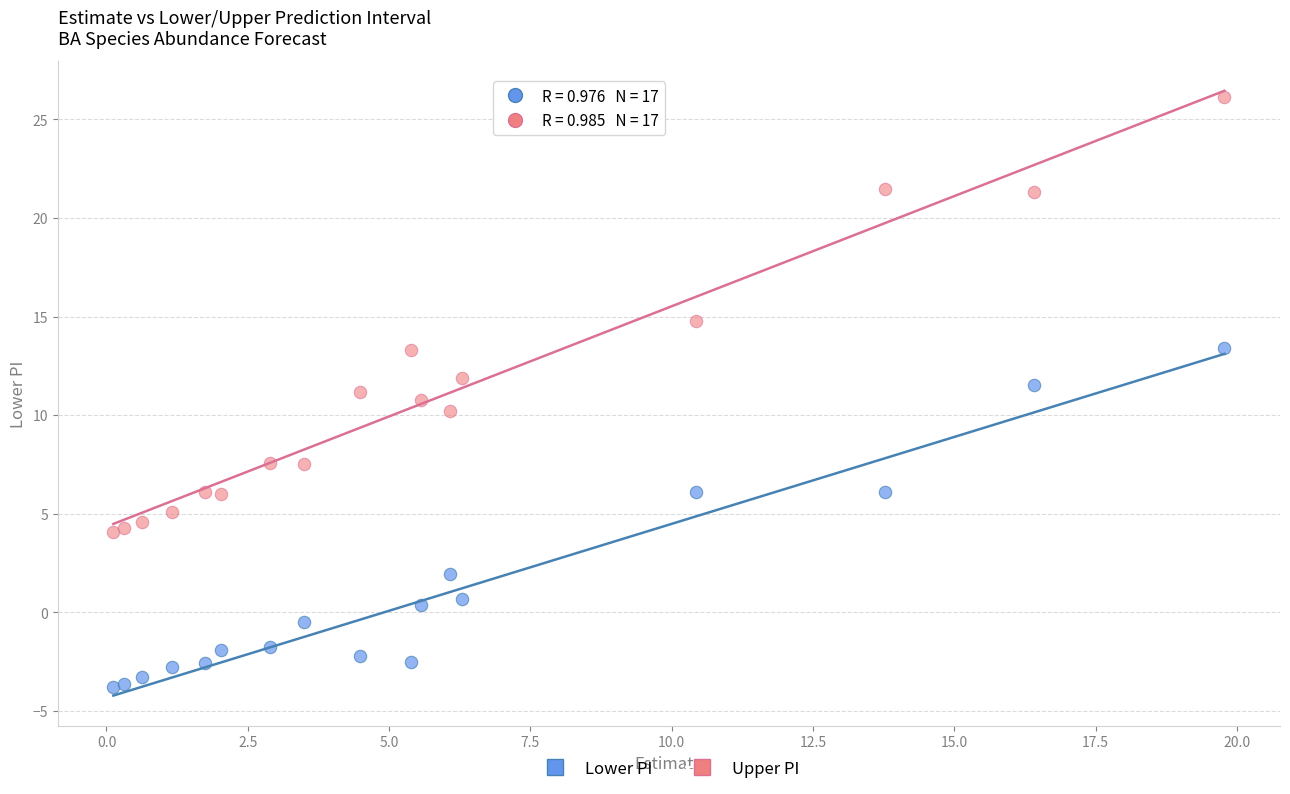

Which series reaches the maximum Y coordinate?

Upper PI